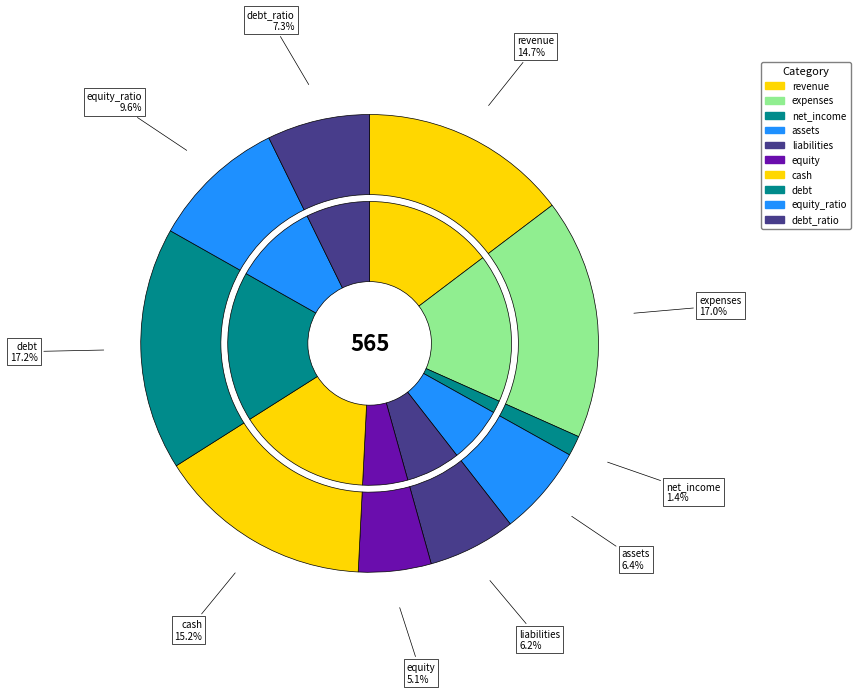

To the nearest percent, what is the combined percentage of revenue and debt?

32%